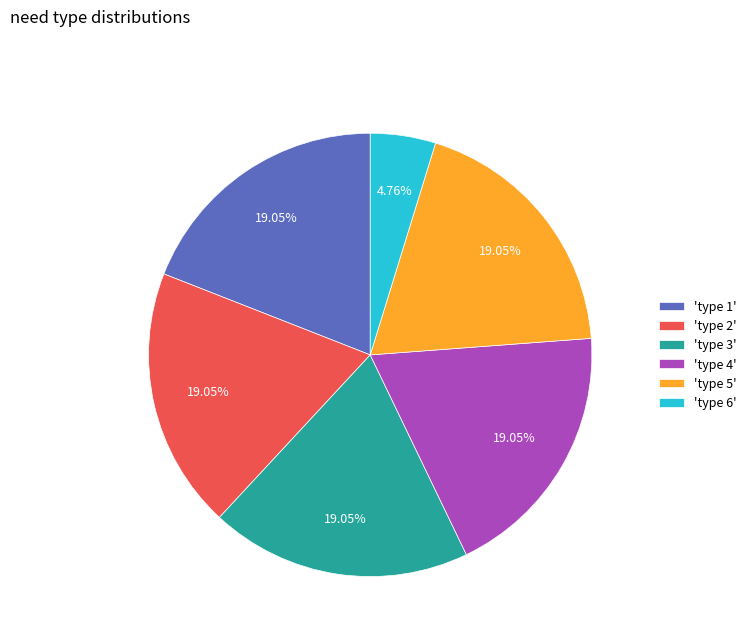

What is the ratio of the value at 'type 1' to the value at 'type 6'?

4.0